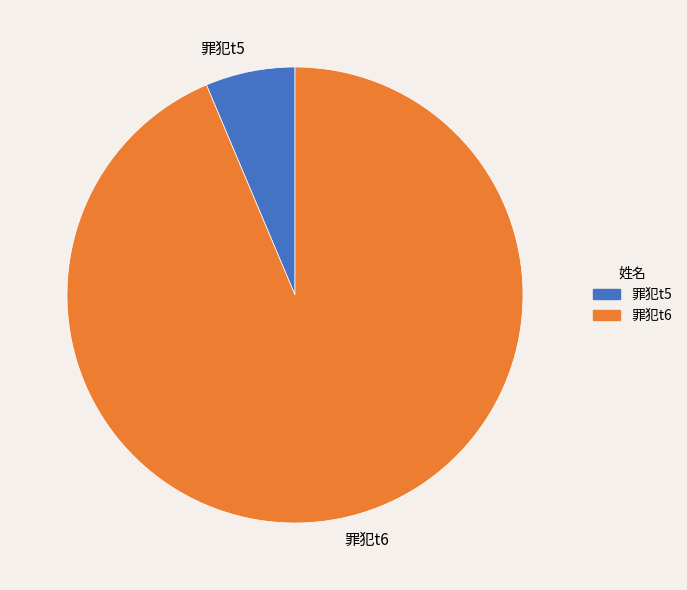

What is the smallest slice in the pie chart?

罪犯t5